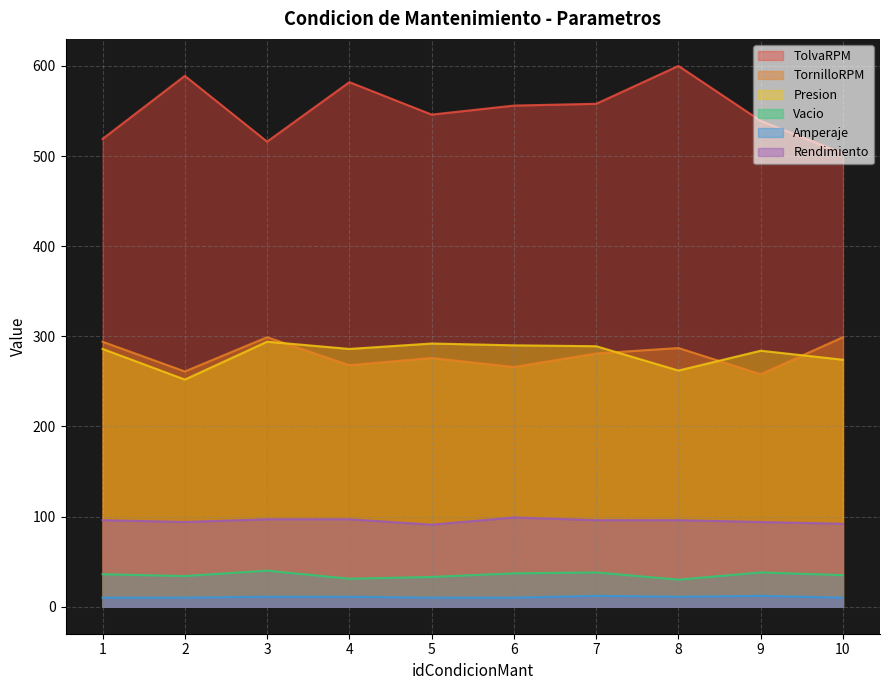

Reading left to right, what are all the values shown in this chart?

TolvaRPM: 1=519	2=589	3=516	4=582	5=546	6=556	7=558	8=600	9=539	10=503
TornilloRPM: 1=294	2=261	3=299	4=268	5=276	6=266	7=281	8=287	9=258	10=299
Presion: 1=286	2=252	3=294	4=286	5=292	6=290	7=289	8=262	9=284	10=274
Vacio: 1=36	2=34	3=40	4=31	5=33	6=37	7=38	8=30	9=38	10=35
Amperaje: 1=10	2=10	3=11	4=11	5=10	6=10	7=12	8=11	9=12	10=10
Rendimiento: 1=96	2=94	3=97	4=97	5=91	6=99	7=96	8=96	9=94	10=92